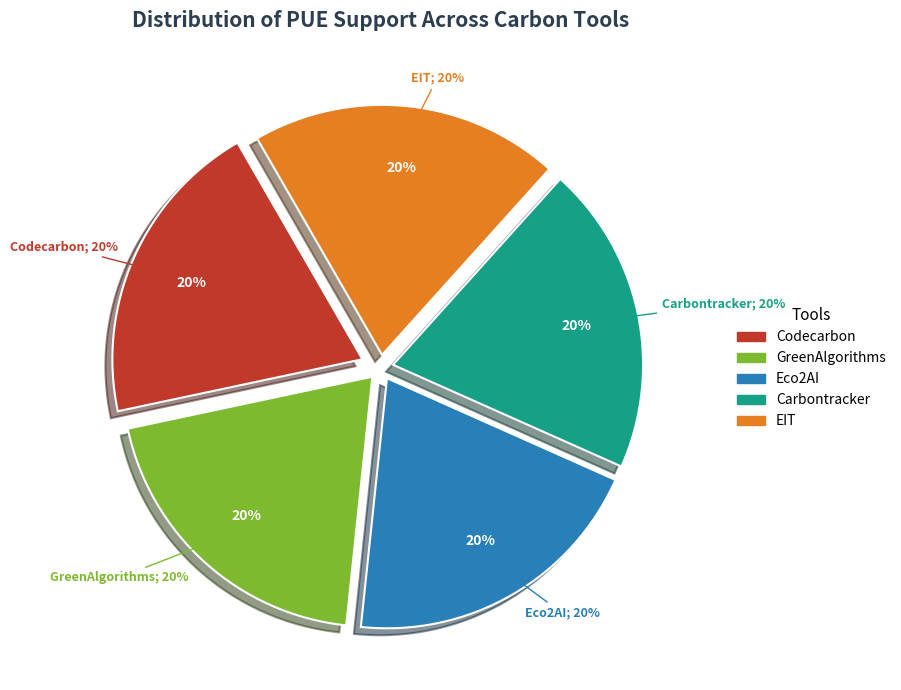

To the nearest percent, what portion does Carbontracker represent?

20%